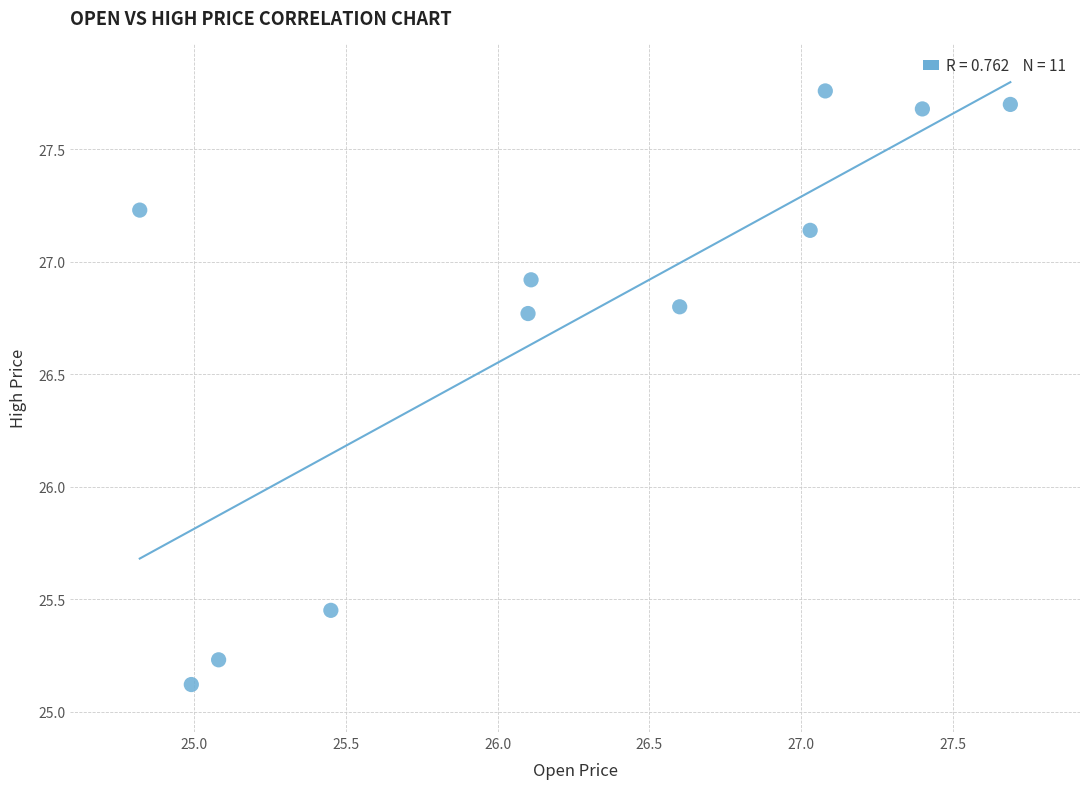

What is the average Y value?

26.7